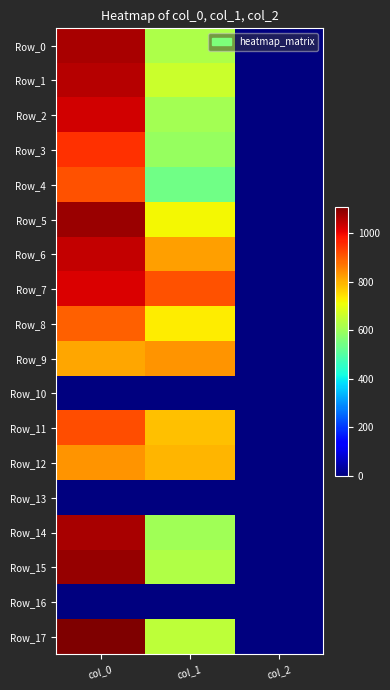

Between col_1 and col_2, which is larger?

col_1